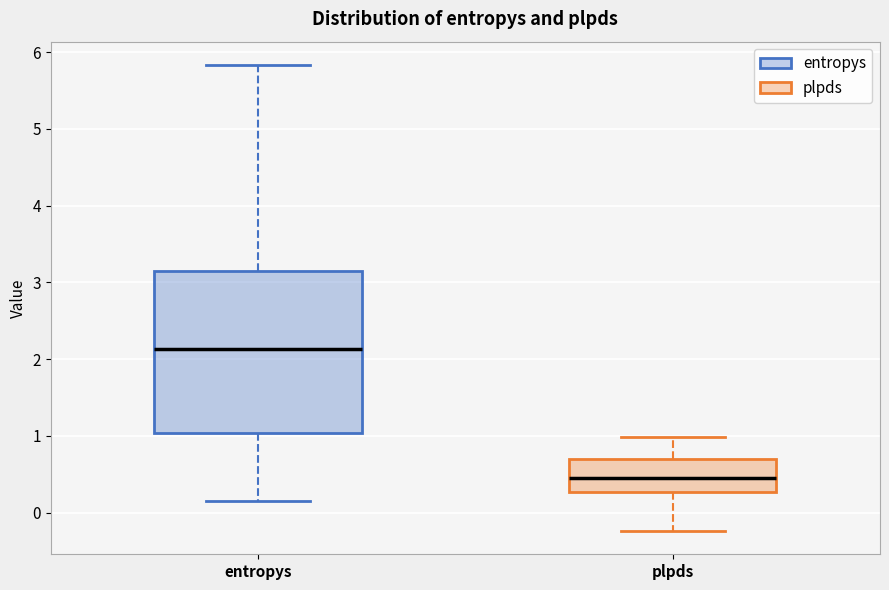

Reading left to right, read every box against the y-axis: the position of its median line, the range the box covers, and the ends of its whiskers. The values are not printed on the chart, so give them approximately, as read against the axis.

entropys: median 2.1, box 1.0 to 3.1, whiskers 0.1 to 5.8
plpds: median 0.5, box 0.3 to 0.7, whiskers -0.2 to 1.0